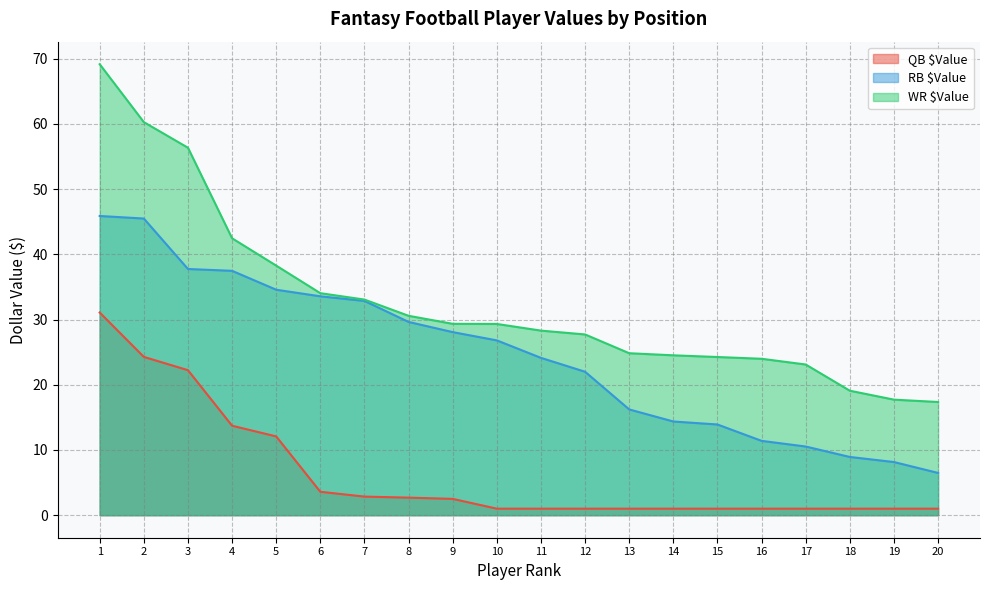

True or false: RB $Value and QB $Value intersect in this chart.

False